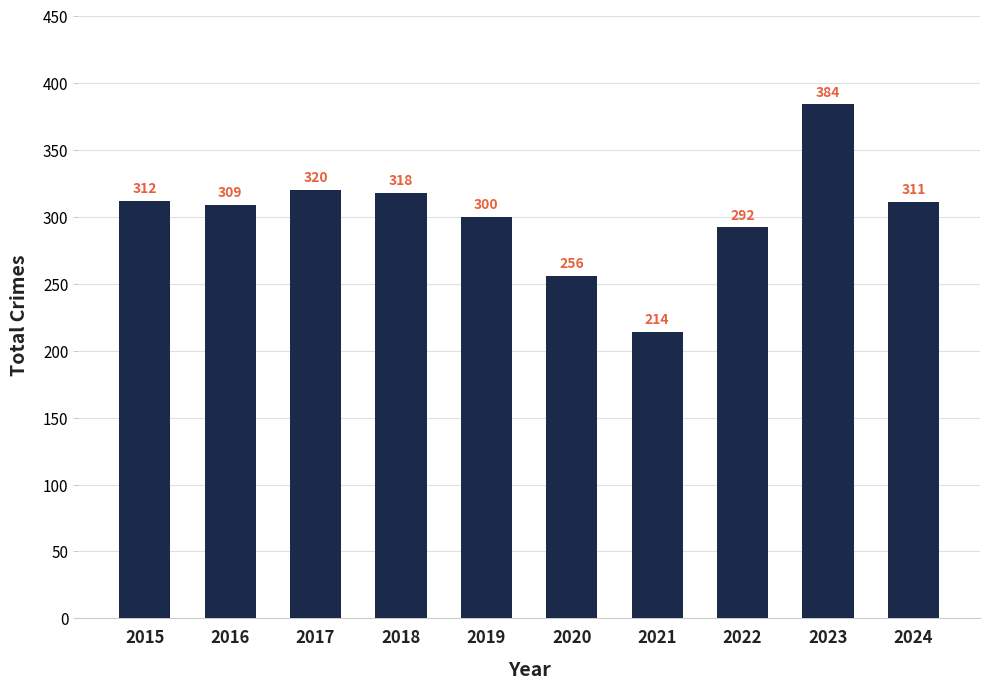

At which label does the data first exceed 311?

2015